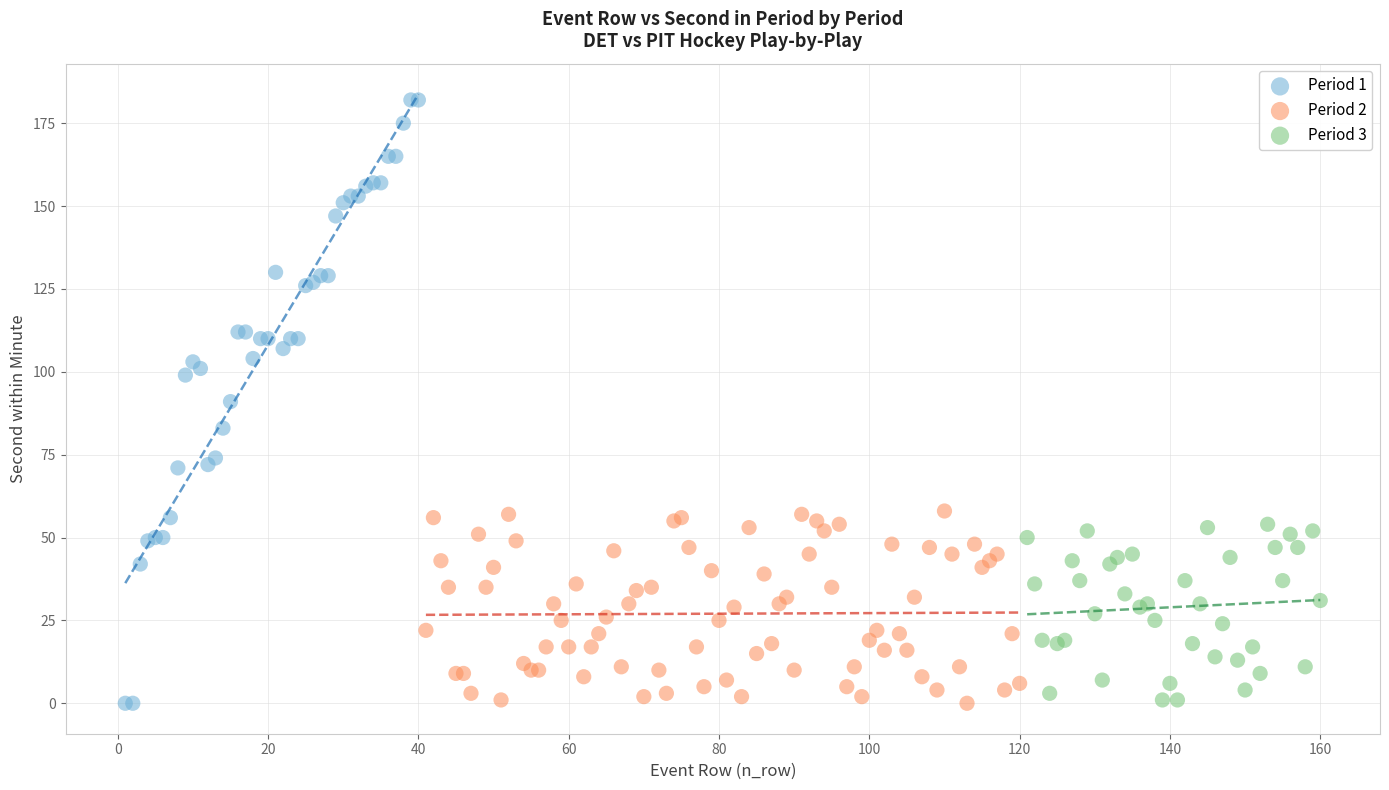

Which series has the widest spread of Y values?

Period 1